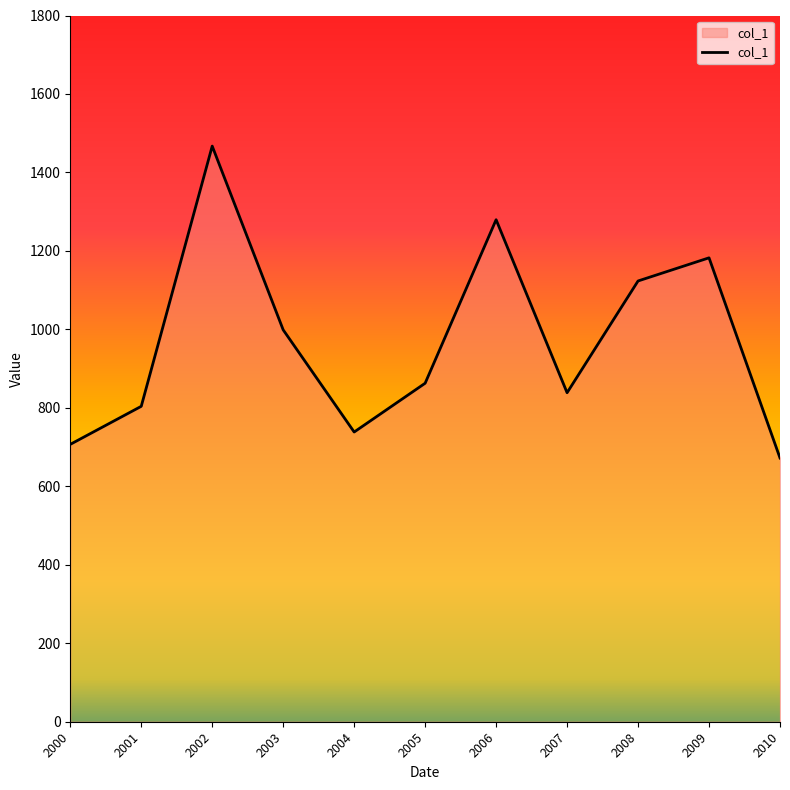

Rank the categories by value from highest to lowest.

2002, 2006, 2009, 2008, 2003, 2005, 2007, 2001, 2004, 2000, 2010